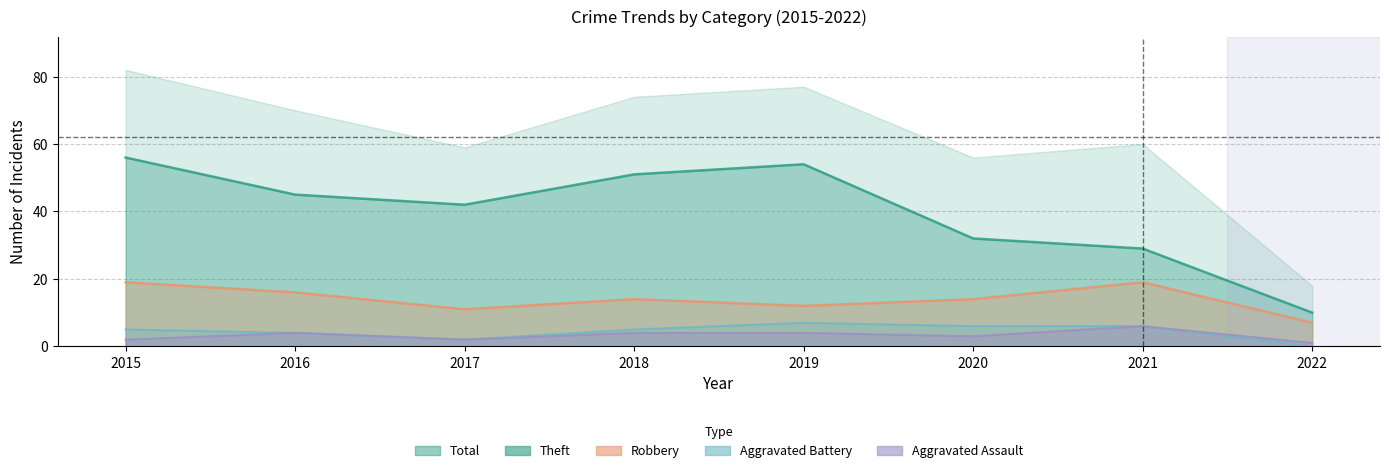

What is the sum of the Aggravated Assault values at 2022 and 2015?

3